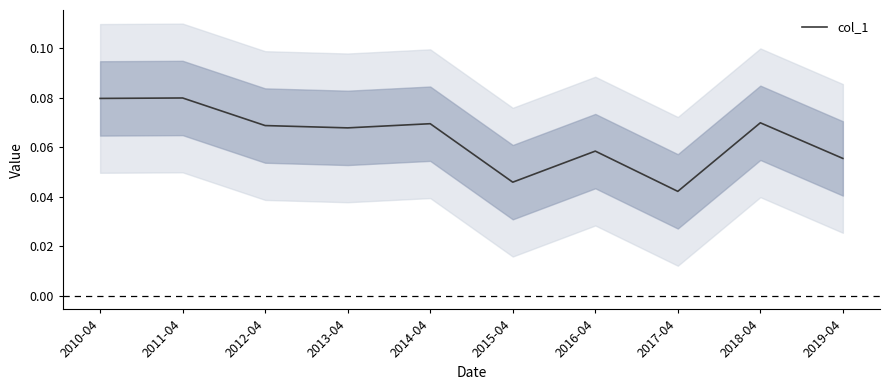

Which category has the lowest value across all series?

2017-04